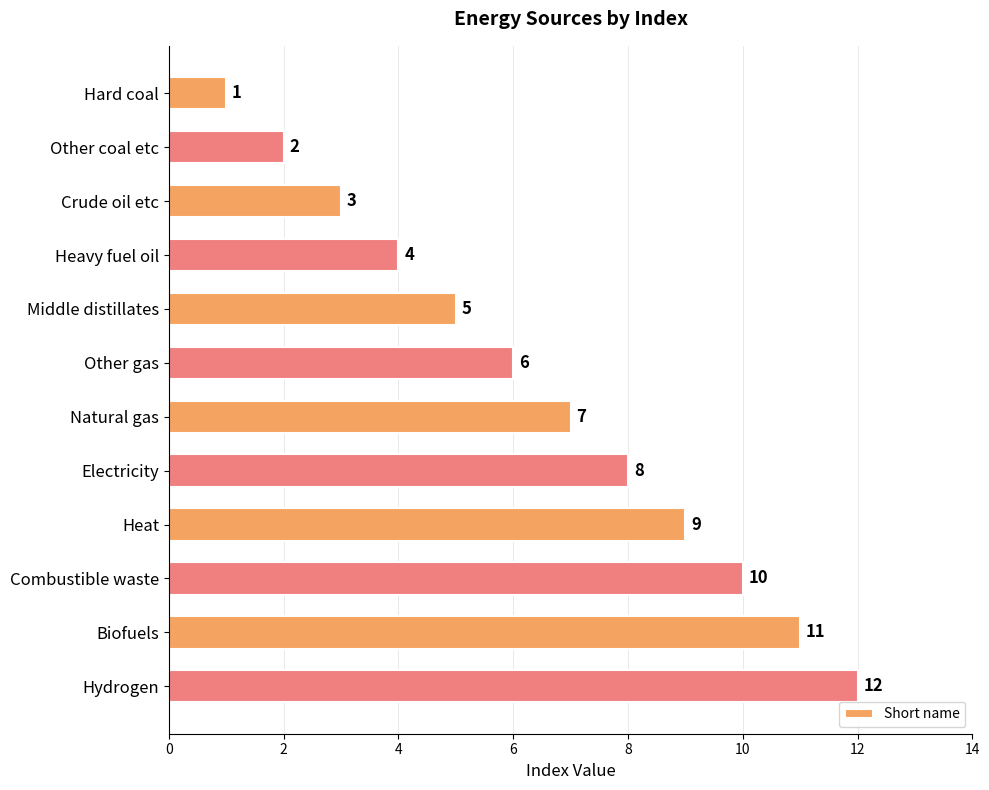

What is the sum of the values at Other coal etc and Hydrogen?

14